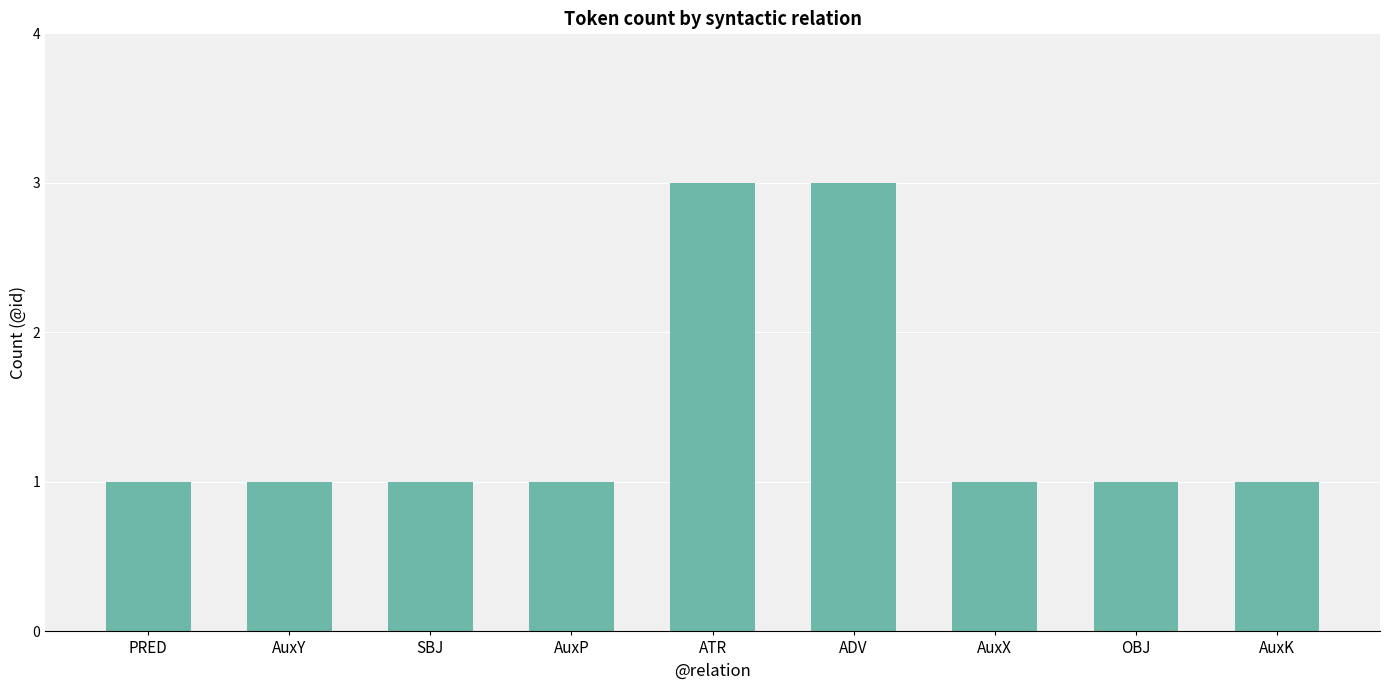

How many bars are there in total?

9